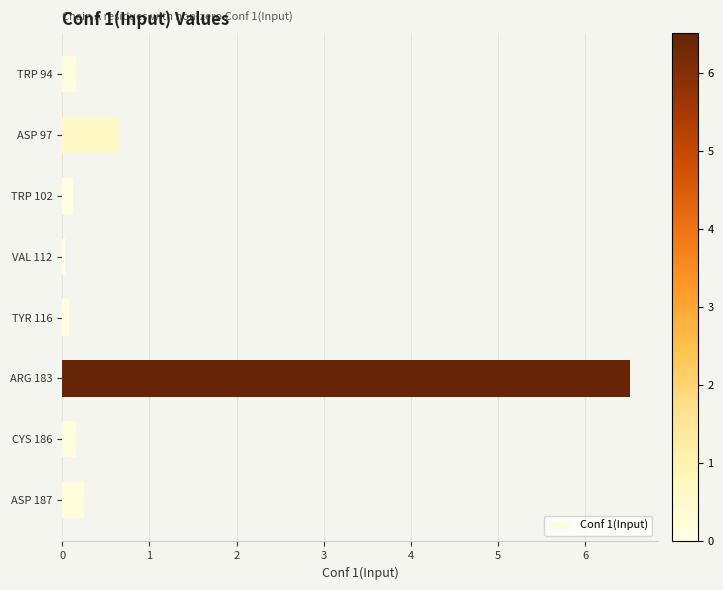

What is the greatest value displayed?

6.5